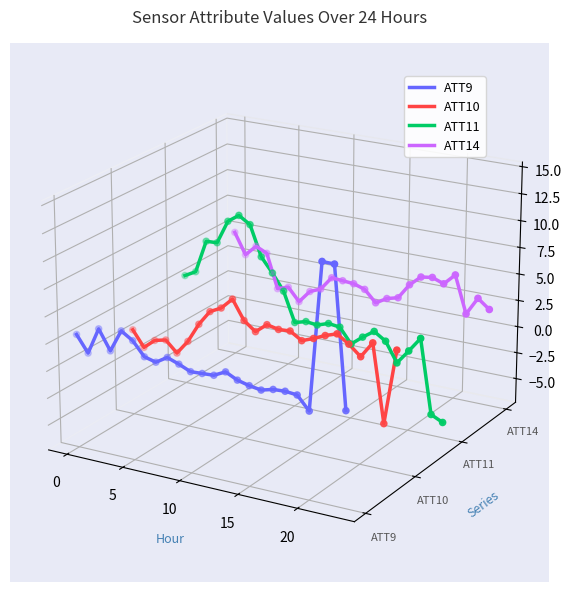

Which series has the widest spread of Y values?

ATT11